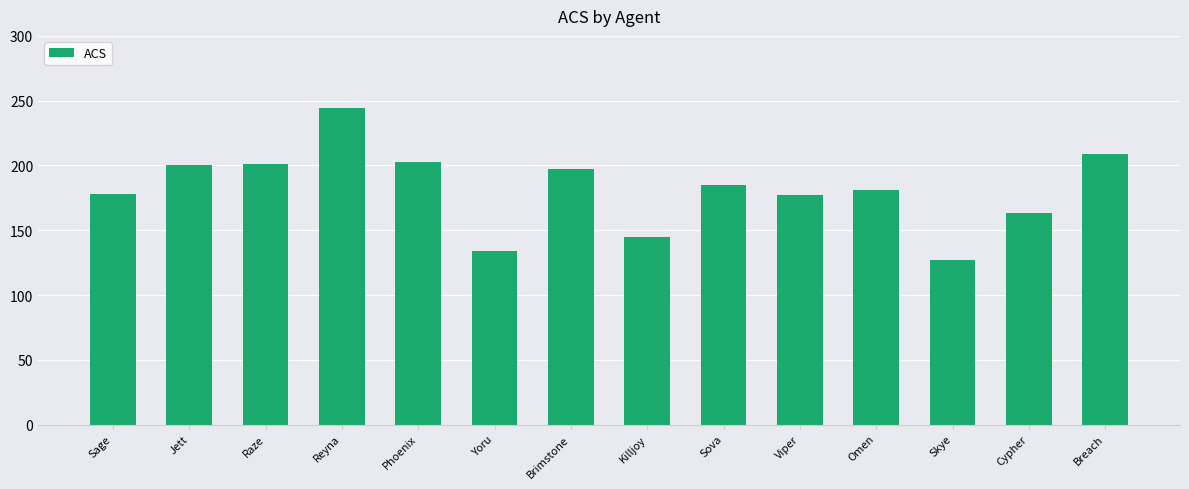

At which category does the chart reach its minimum across all series?

Skye